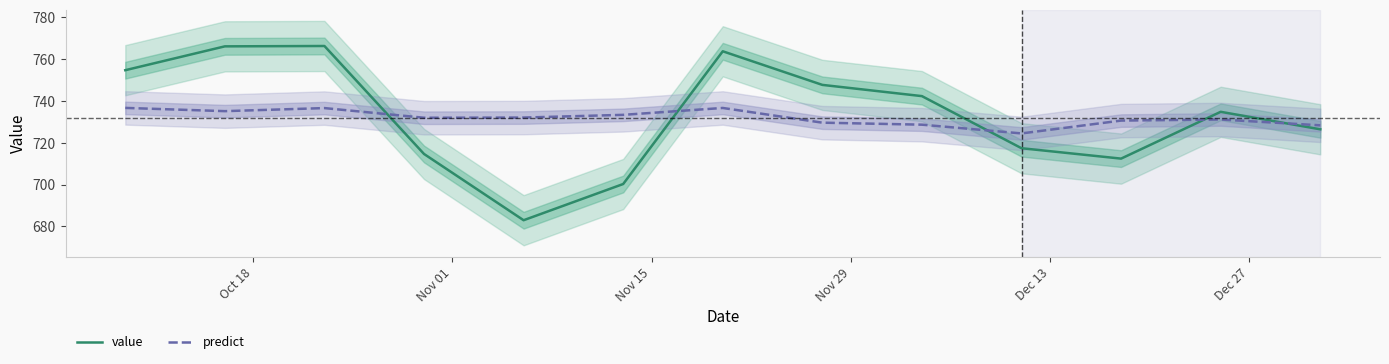

What is the difference between the maximum and minimum values in the value series?

83.3